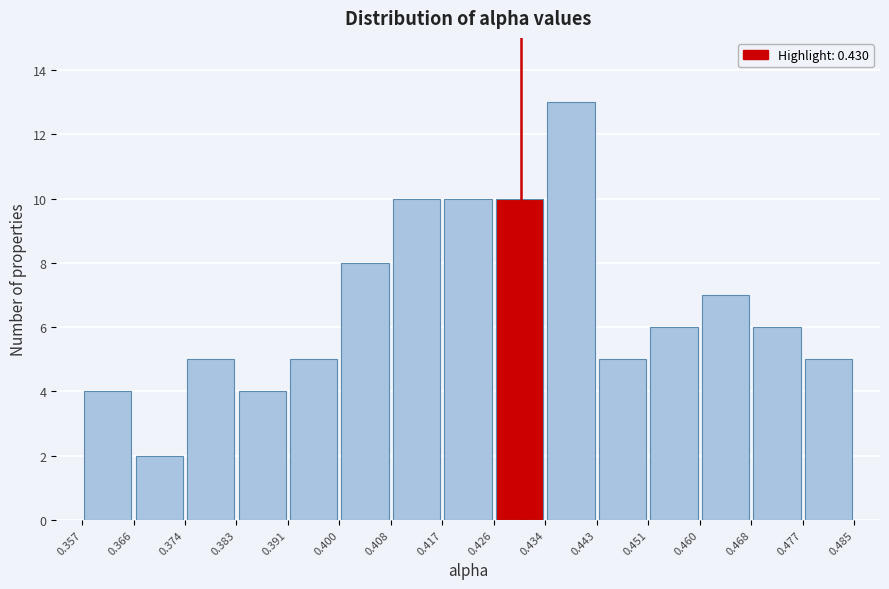

Reading left to right, list every bar in this chart as the range it spans on the x-axis followed by its height. The values are not printed on the chart, so give them approximately, as read against the axis.

0.357 to 0.366: 4
0.366 to 0.374: 2
0.374 to 0.383: 5
0.383 to 0.391: 4
0.391 to 0.400: 5
0.400 to 0.408: 8
0.408 to 0.417: 10
0.417 to 0.426: 10
0.426 to 0.434: 10
0.434 to 0.443: 13
0.443 to 0.451: 5
0.451 to 0.460: 6
0.460 to 0.468: 7
0.468 to 0.477: 6
0.477 to 0.485: 5